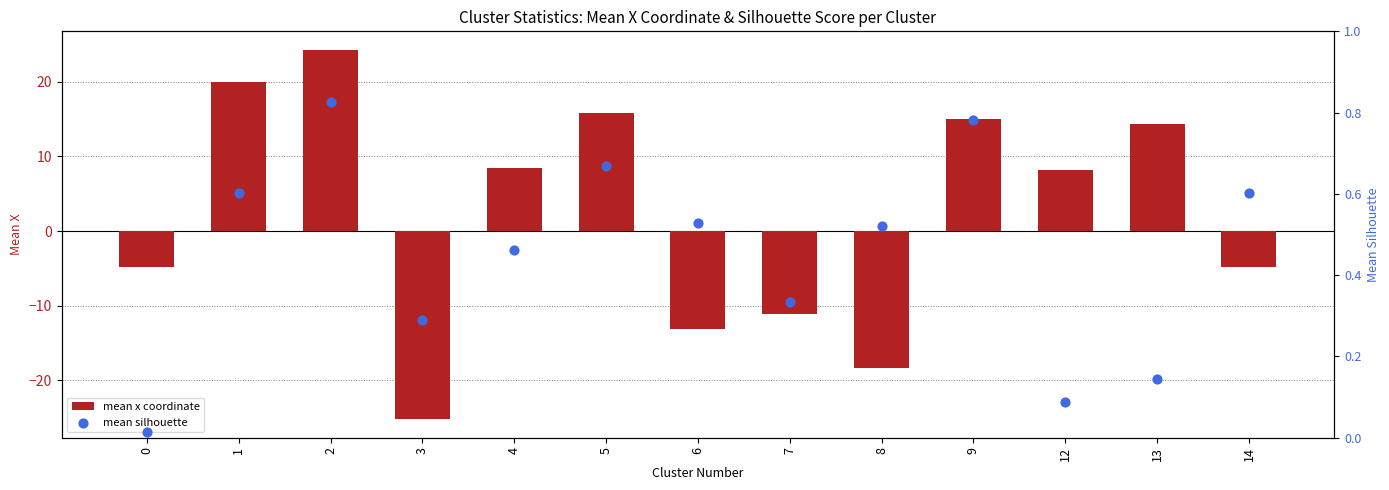

What is the total value across all series at 1?

20.6